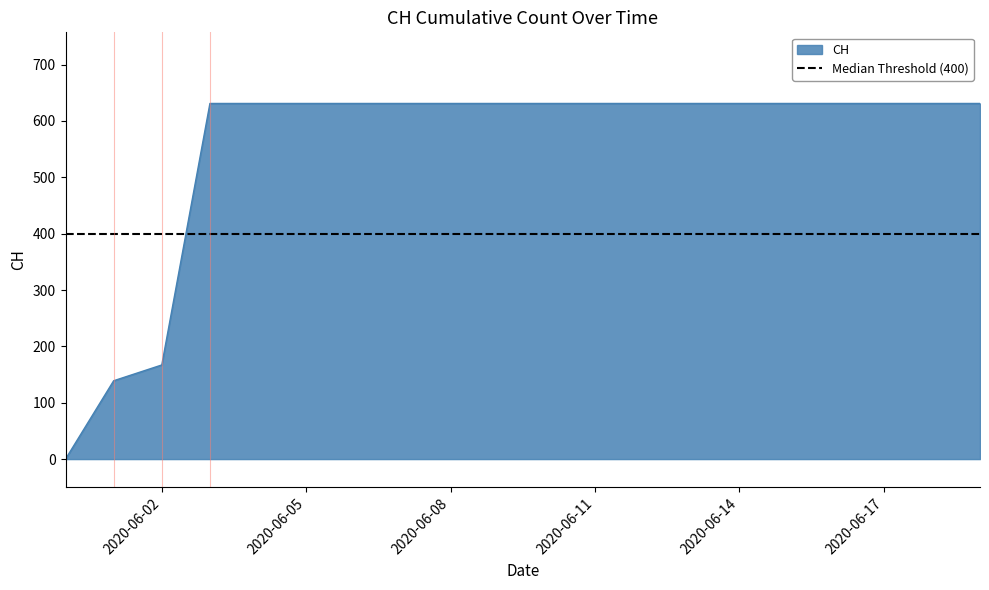

Which has a higher value, 2020-05-31 or 2020-06-04?

2020-06-04